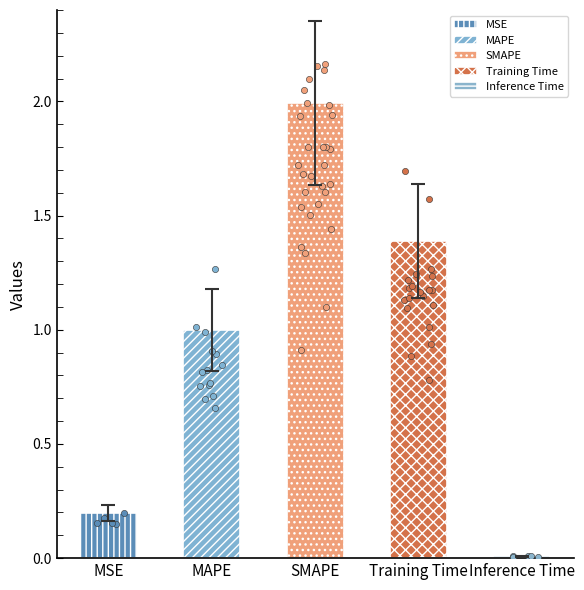

What is the change in value from MAPE to SMAPE?

+0.8